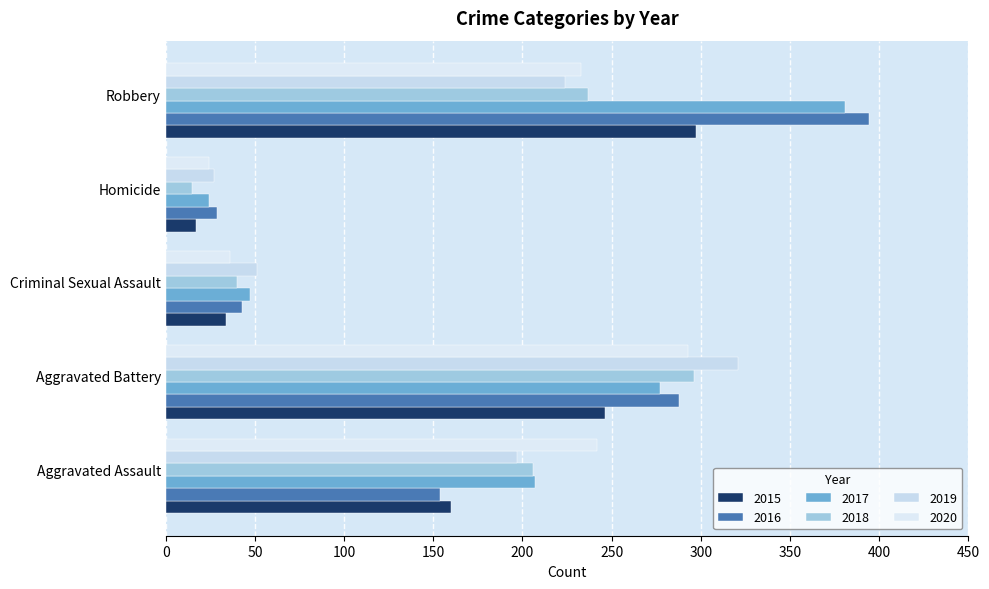

Is it true that 2019 equals 27 at Homicide?

True